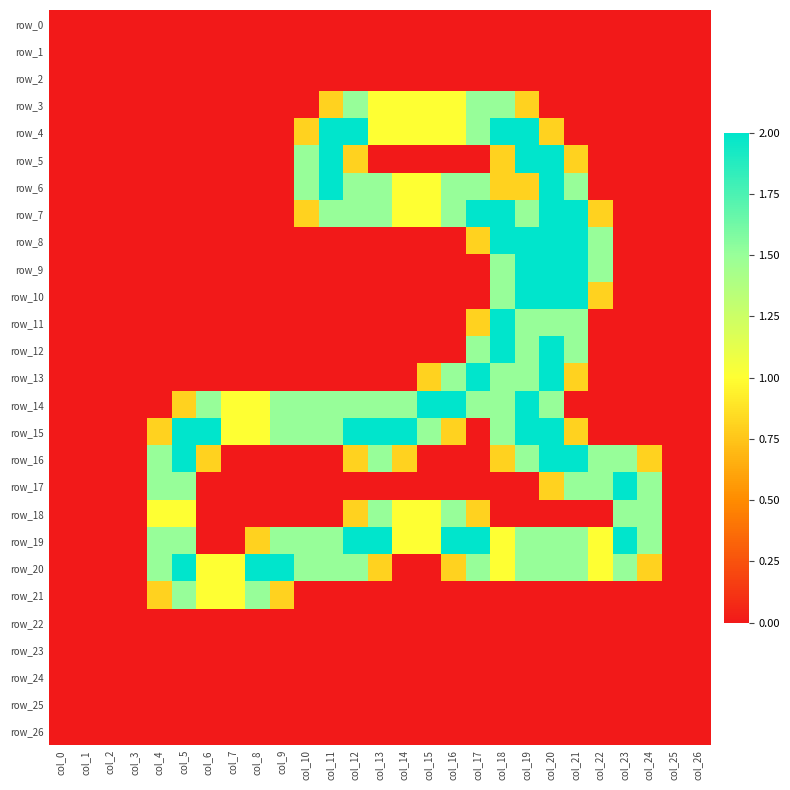

The row_23 series shows 0.0 at col_25. True or false?

True